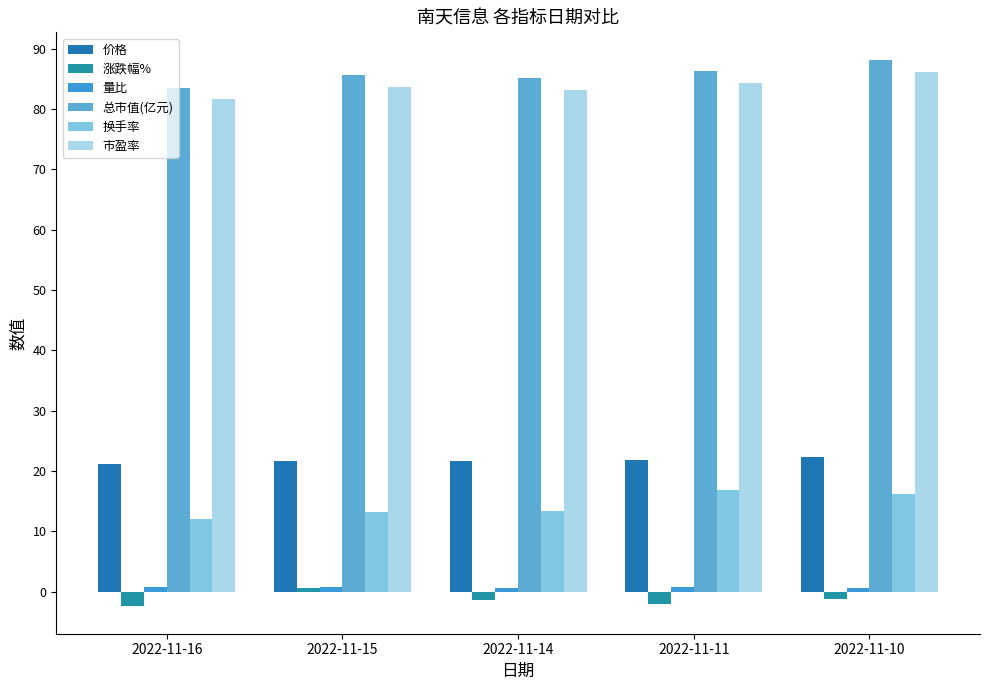

Are the bars horizontal?

No